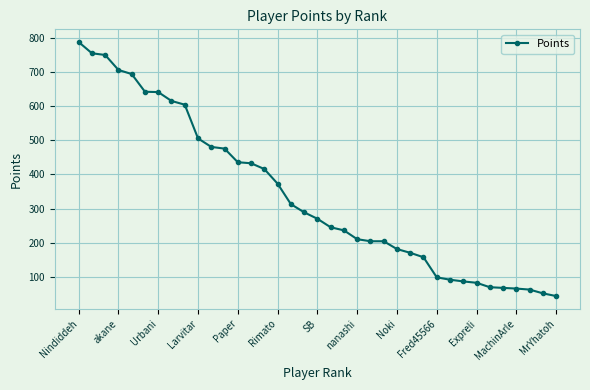

How many data points does each series have?

37